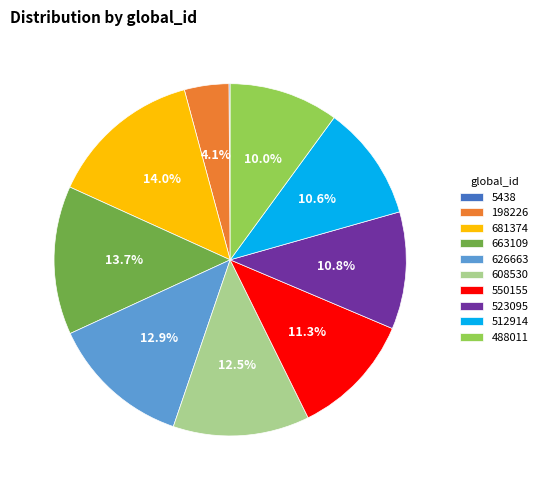

Do 626663 and 608530 together represent more than half of the pie?

No